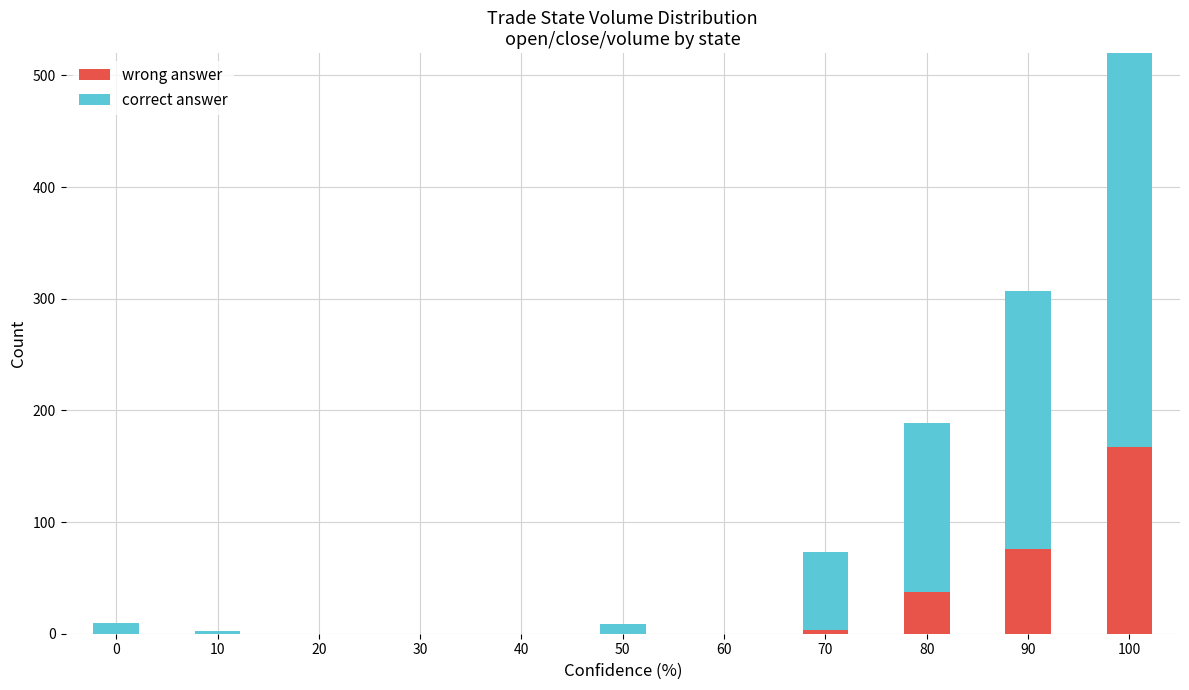

What is the value of the correct answer bar at the 9th from the left?

152